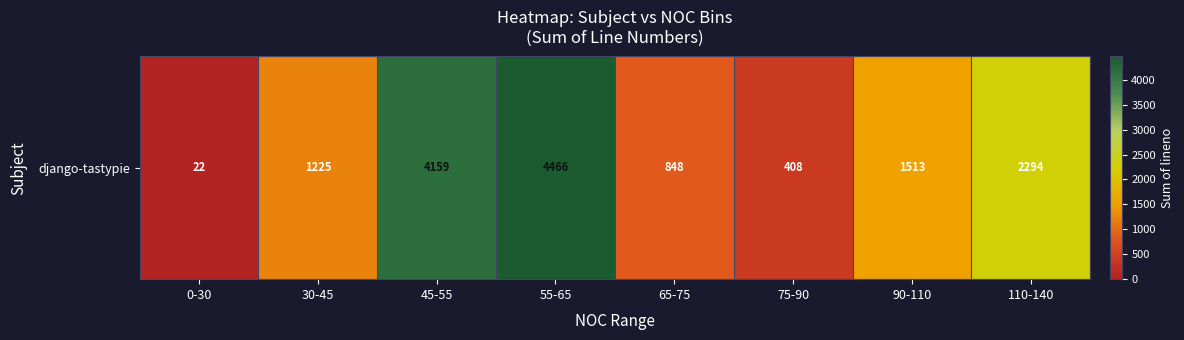

What is the change in value from 65-75 to 75-90?

-440